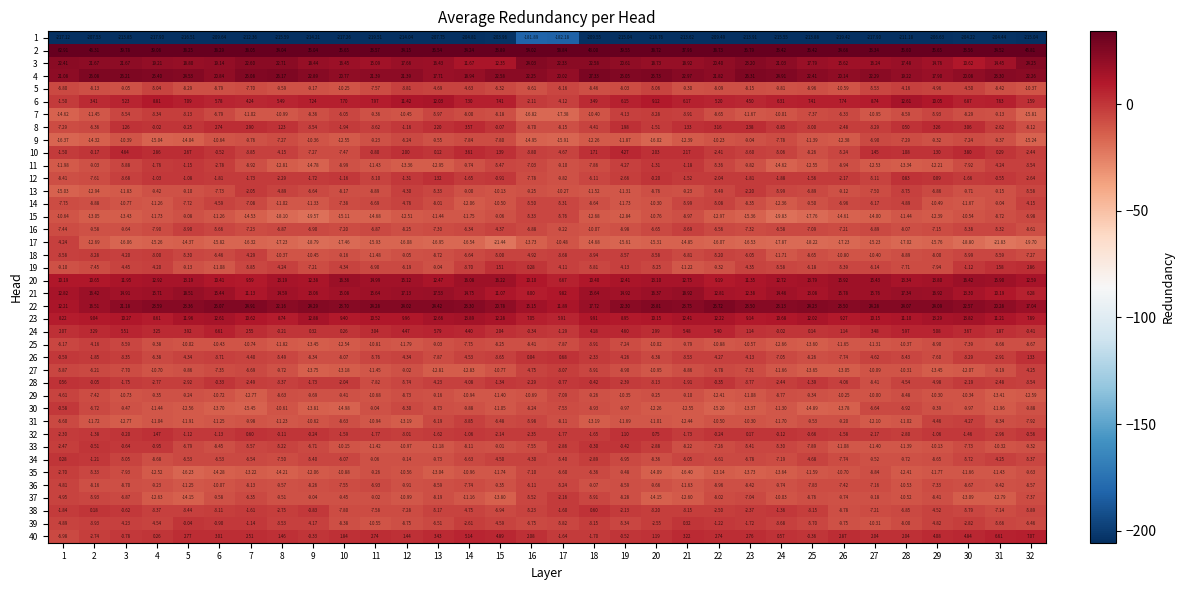

Which label corresponds to the largest value in the chart?

1